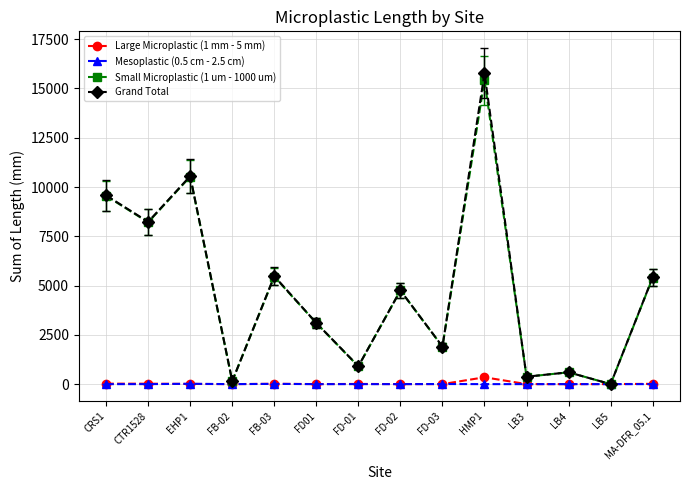

How many interior local peaks does the Small Microplastic (1 um - 1000 um) series have?

5